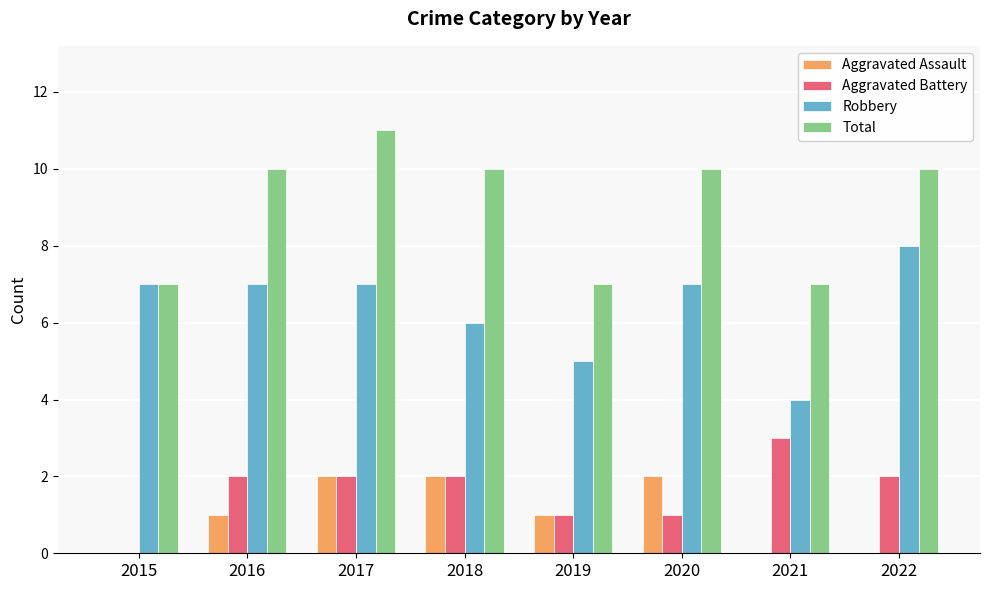

Is the value of Robbery at 2017 greater than the value of Aggravated Battery at 2021?

Yes